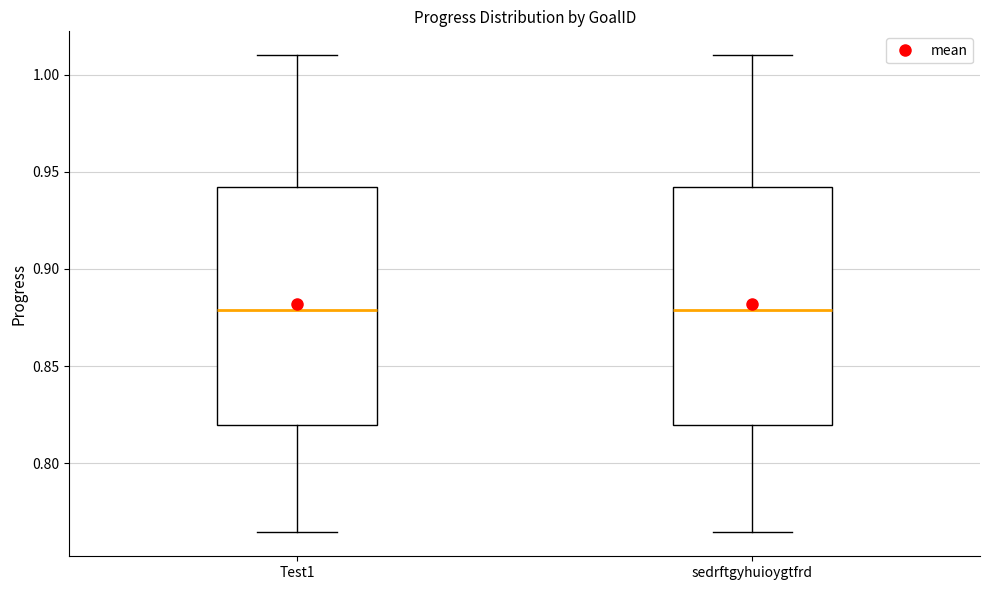

Where does the median line of the box for sedrftgyhuioygtfrd sit on the y-axis? The values are not printed on the chart, so give them approximately, as read against the axis.

0.880